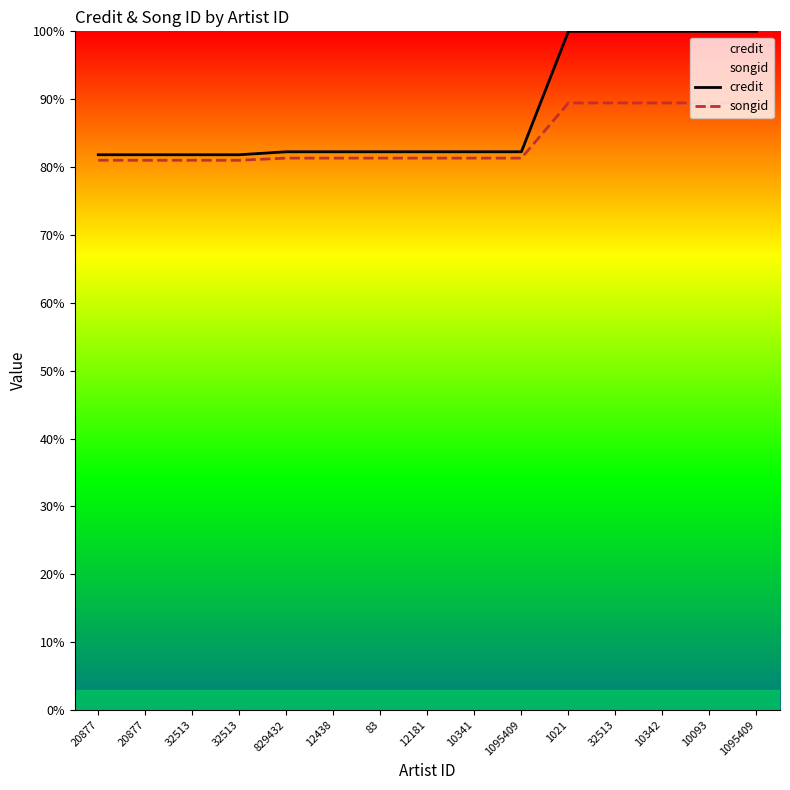

The value of credit at 829432 is 148.0. True or false?

False